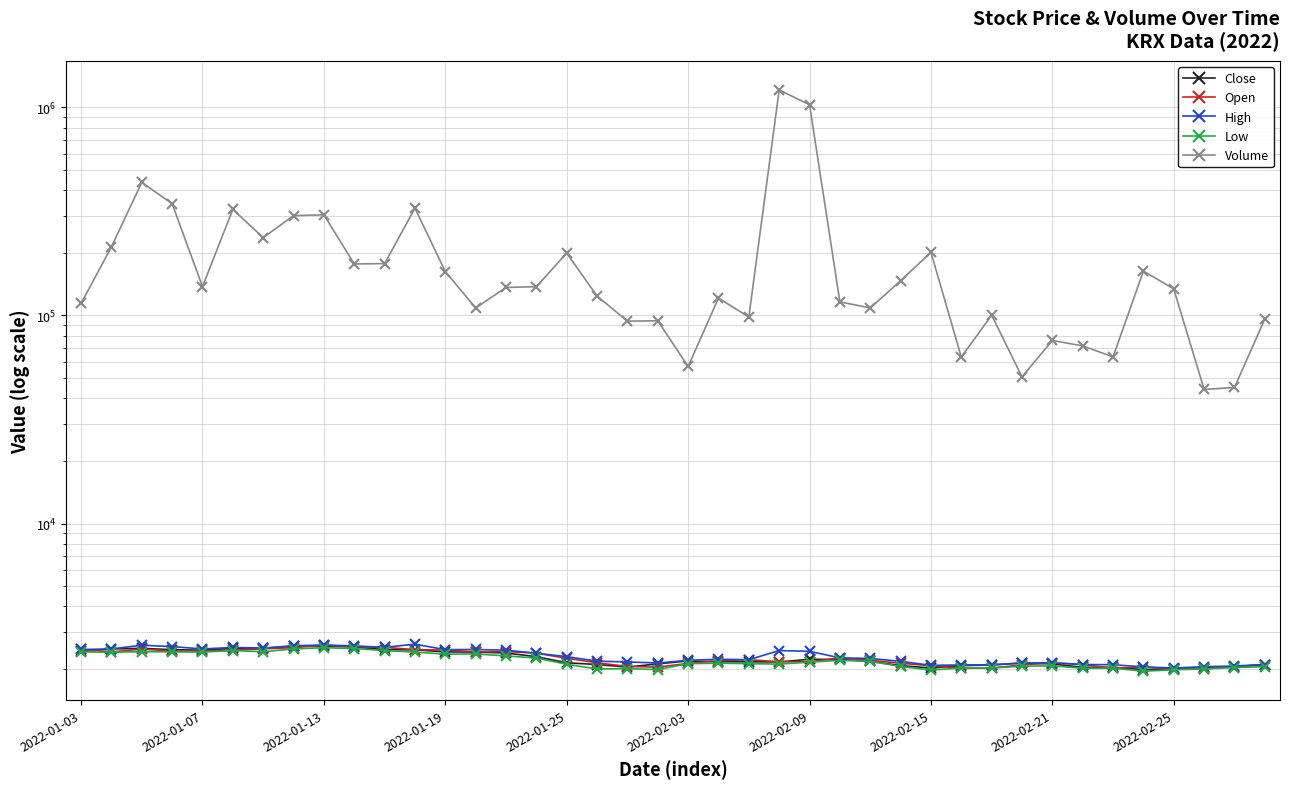

Which has a higher value, 30 or 36?

30